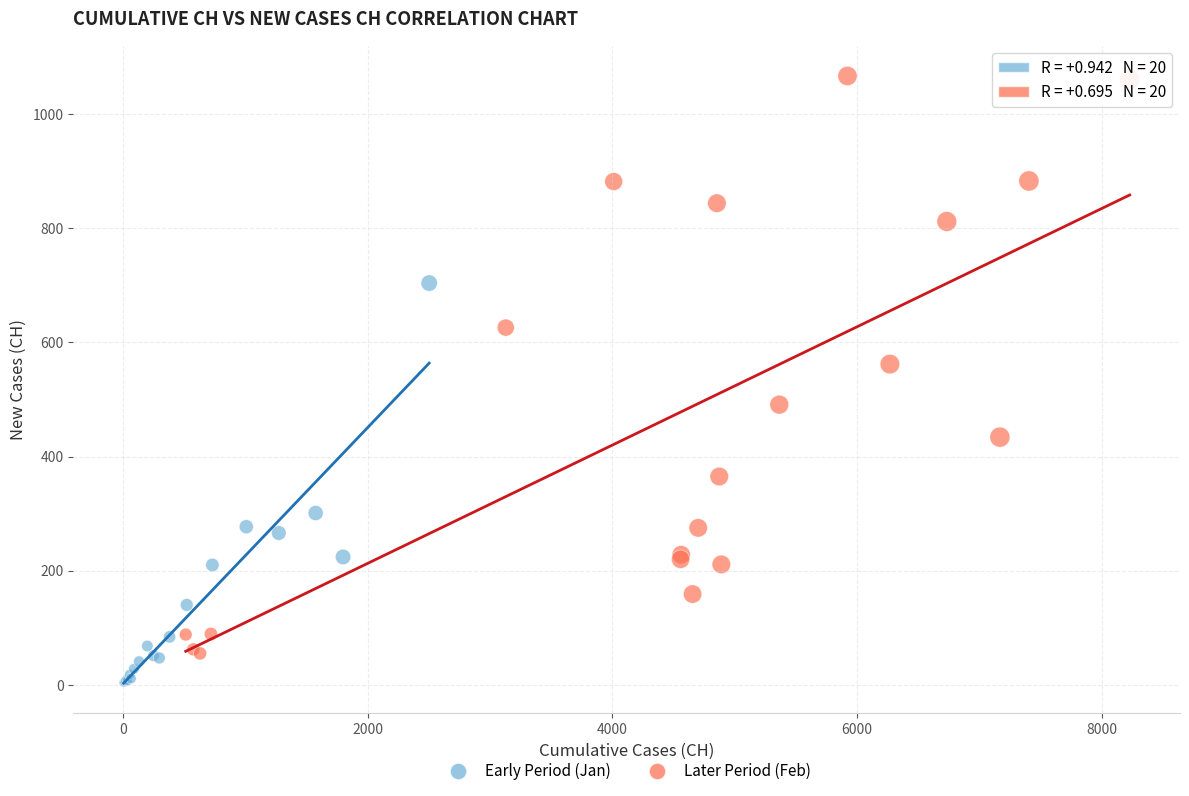

Which series reaches the maximum Y coordinate?

Later Period (Feb)